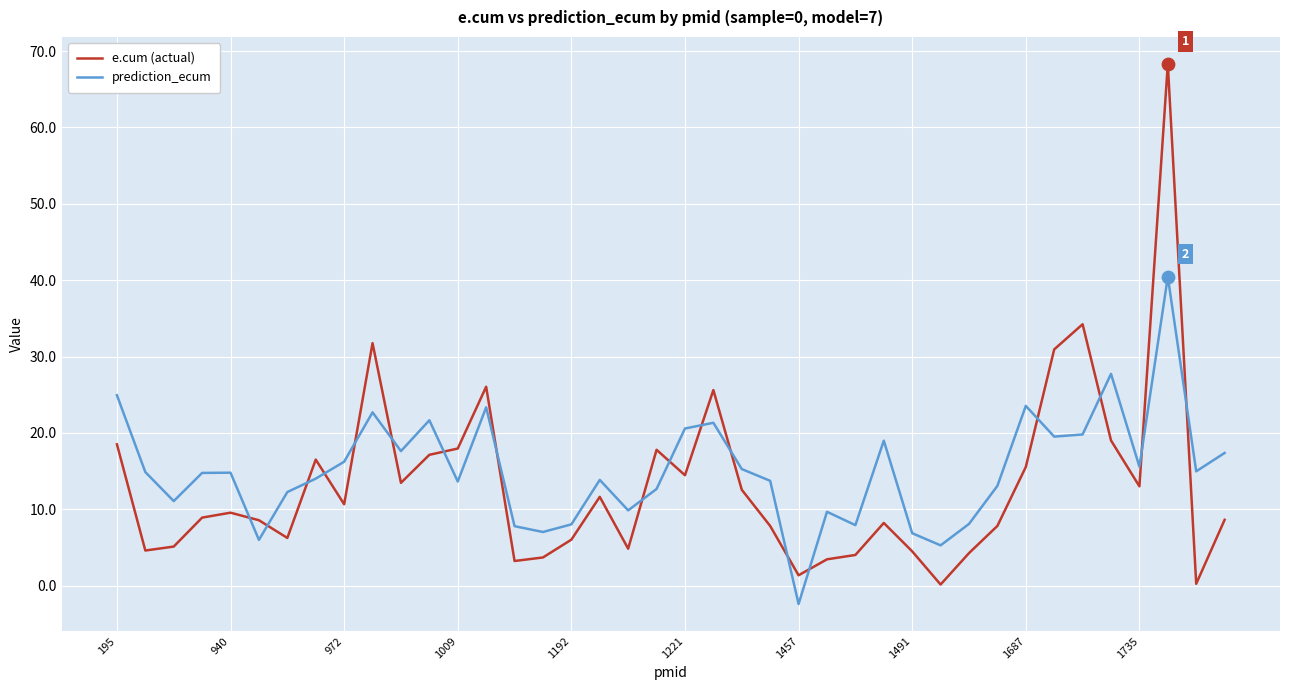

After their last crossing, which series has the higher values: e.cum (actual) or prediction_ecum?

prediction_ecum